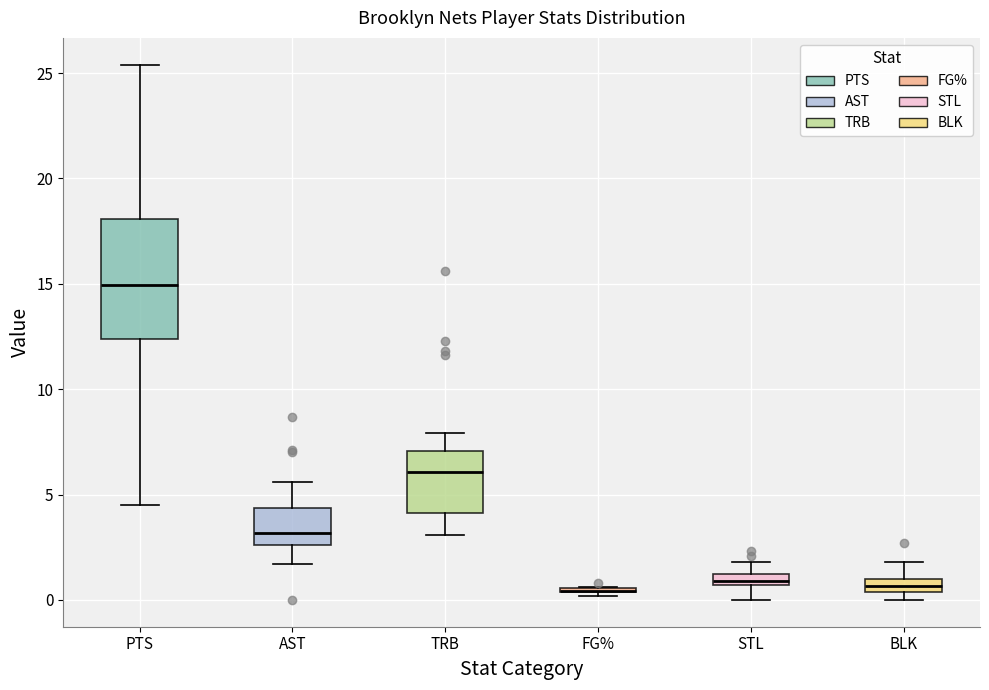

Comparing the boxes themselves (not the whiskers), which one is the tallest?

PTS